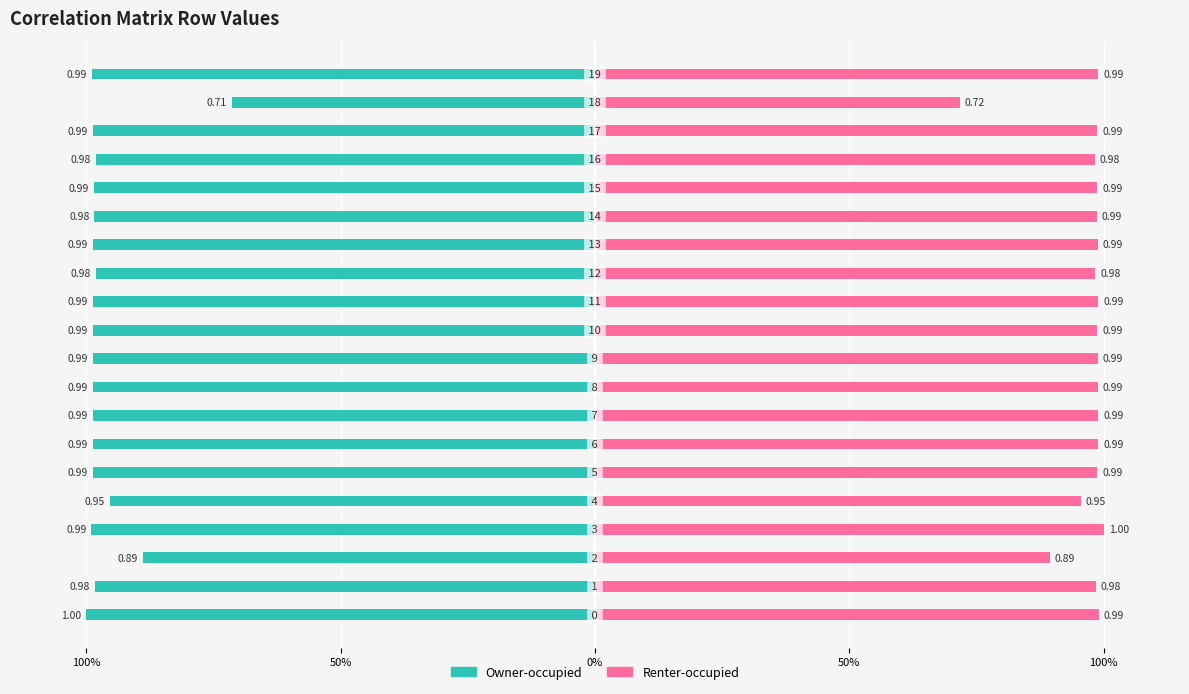

Are the bars grouped side by side (vs. stacked)?

Yes